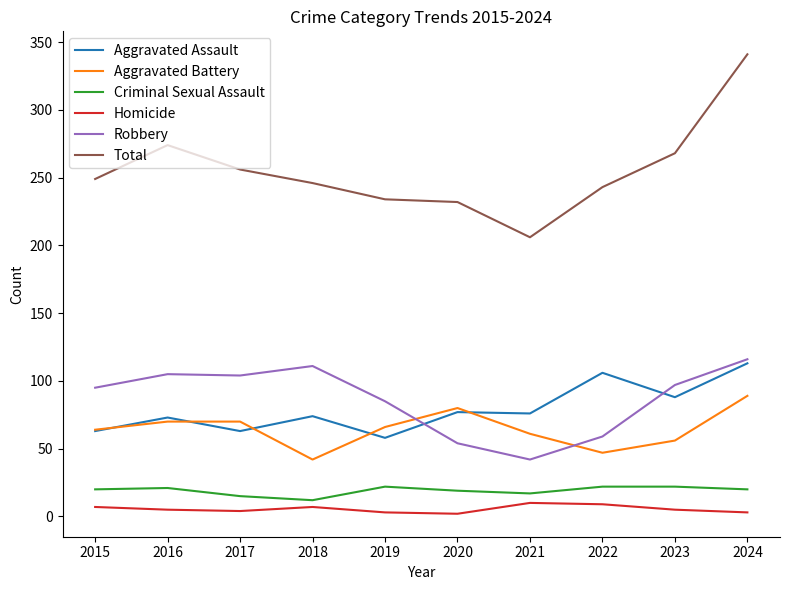

What is the sum of all Criminal Sexual Assault values?

190